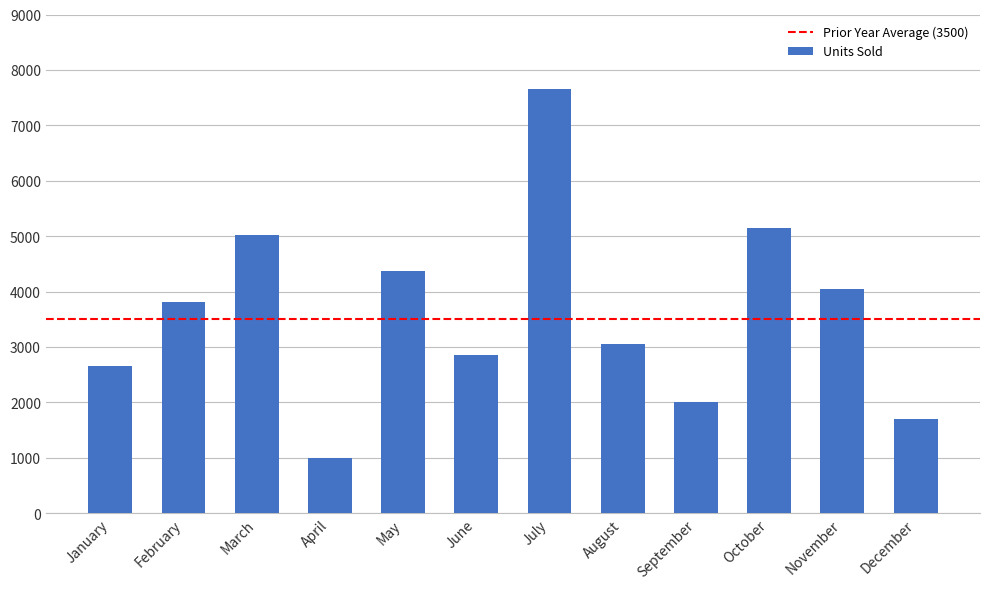

How many bars are there in total?

12